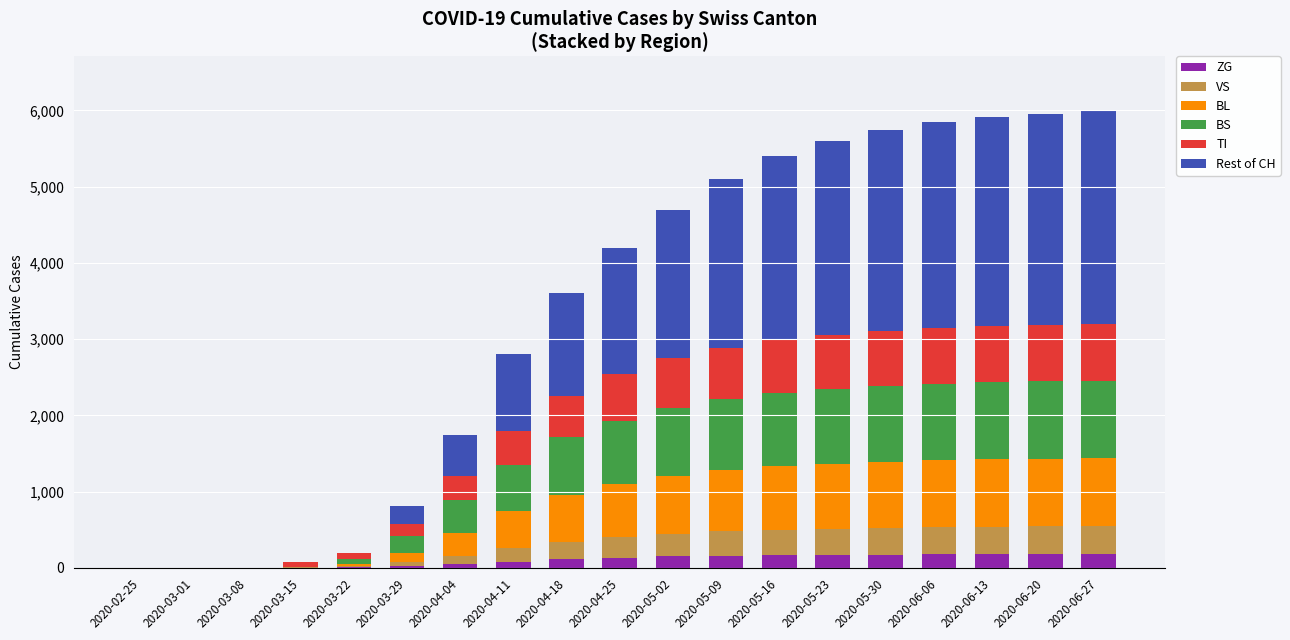

Are the bars horizontal?

No